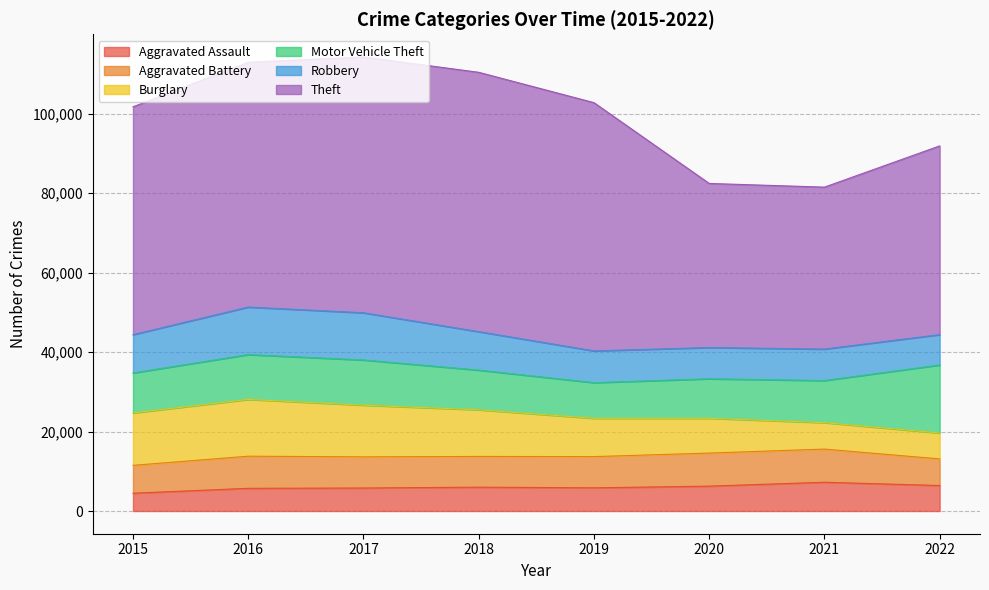

How many intersections are there between Burglary and Motor Vehicle Theft?

1